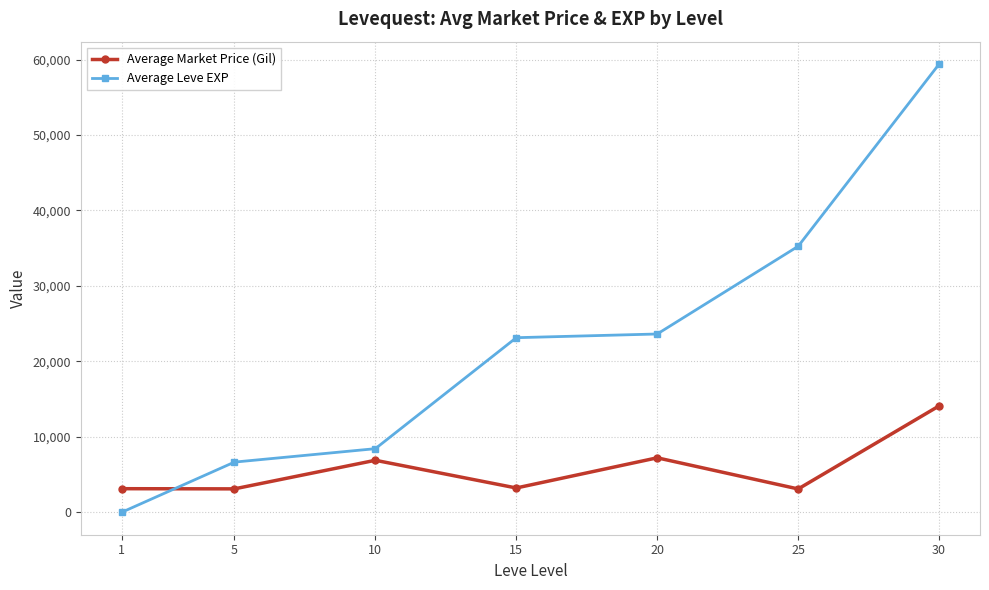

True or false: Average Leve EXP has a value of 33821.7 at 30.

False